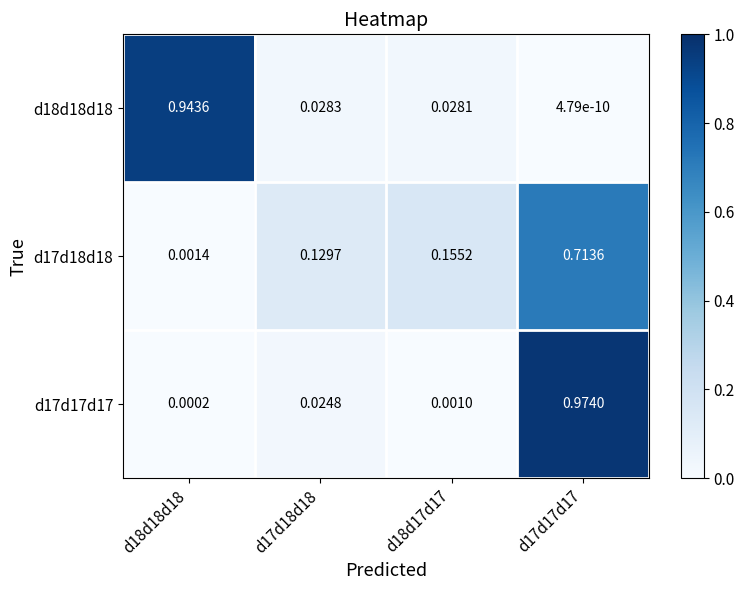

Is the value of d18d18d18 at d17d17d17 greater than the value of d17d17d17 at d18d17d17?

No